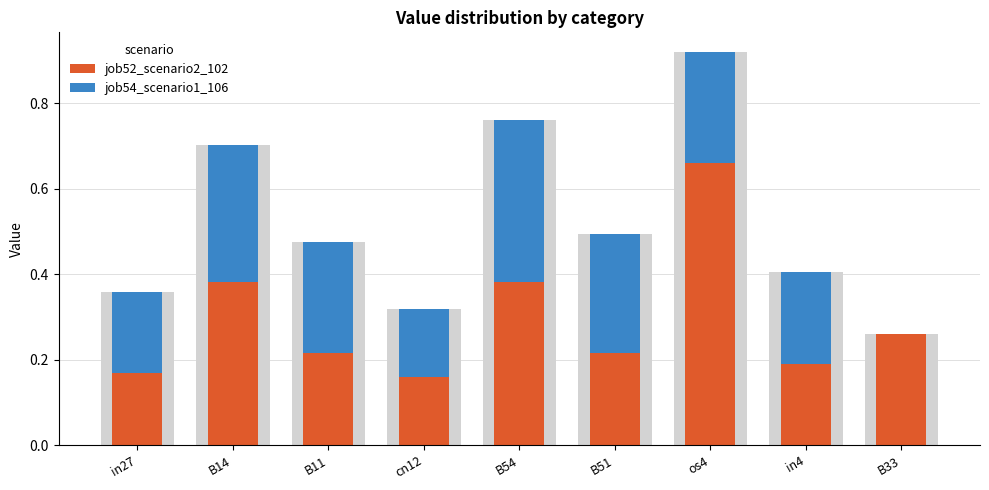

At how many categories does at least one series exceed 0?

9